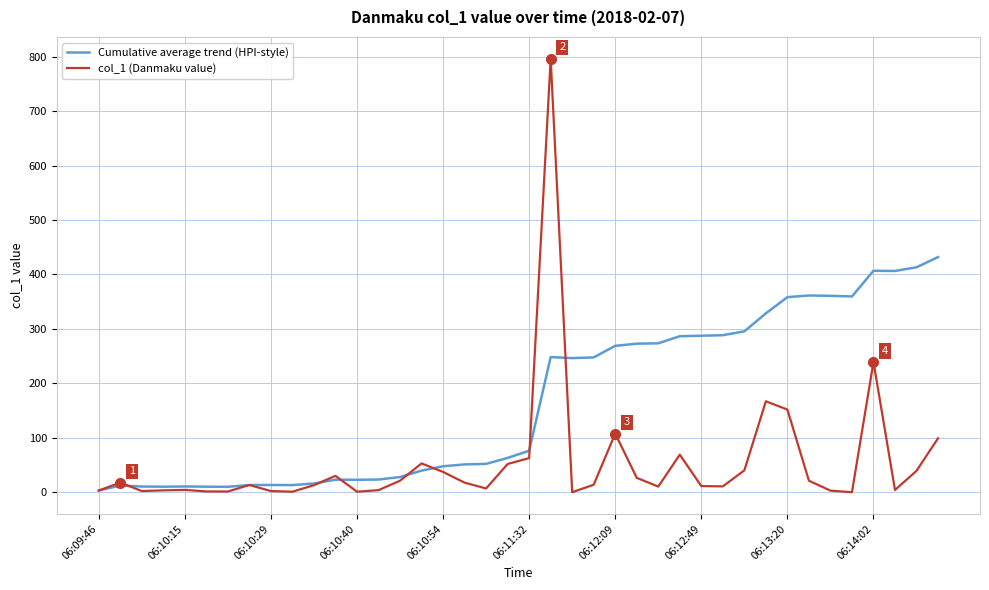

What is the maximum value shown in the chart?

796.4